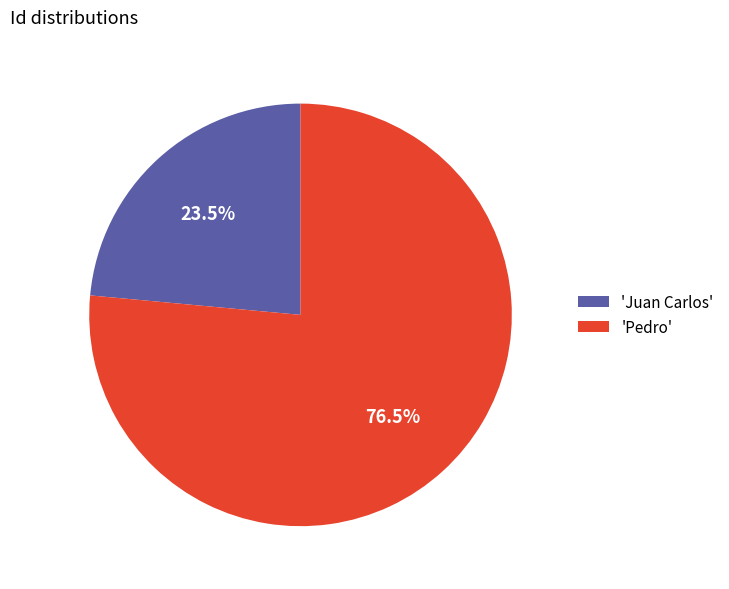

Is there a majority slice in this chart?

Yes